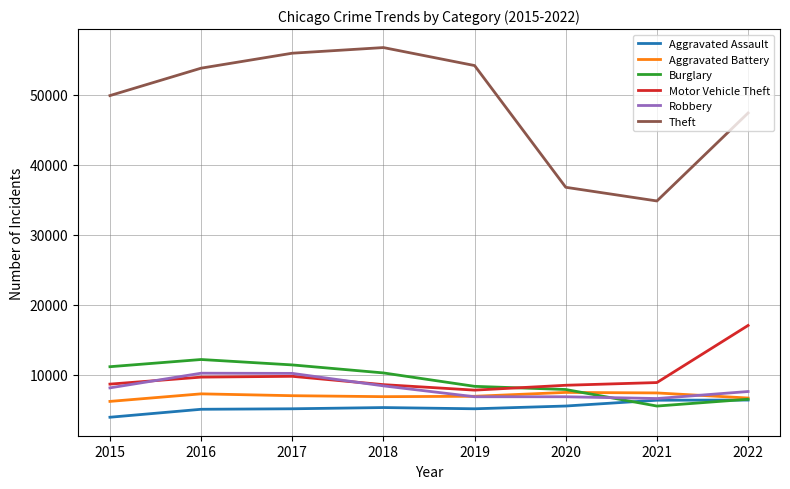

Which series has the widest spread of values?

Theft